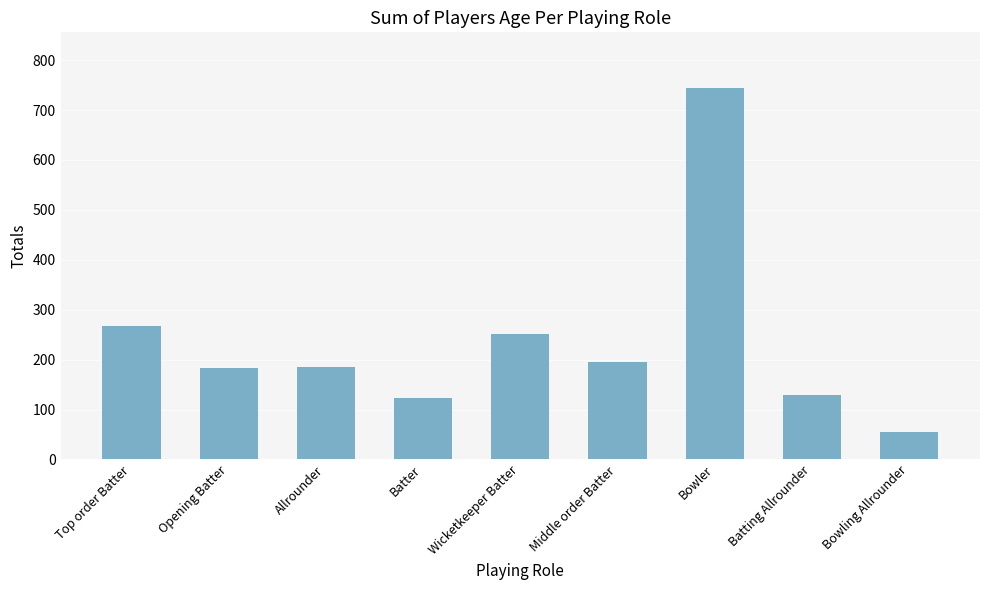

True or false: the data shows 180 at Batter.

False